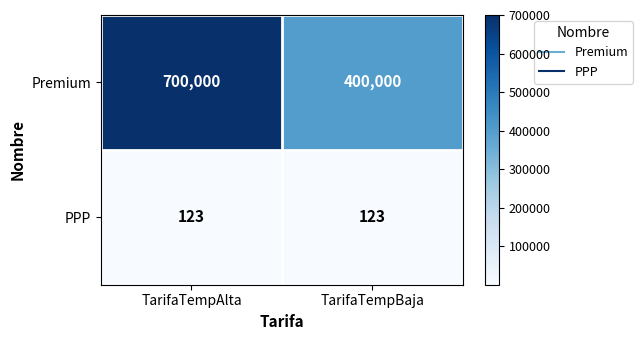

True or false: Premium has a value of 400000 at TarifaTempBaja.

True